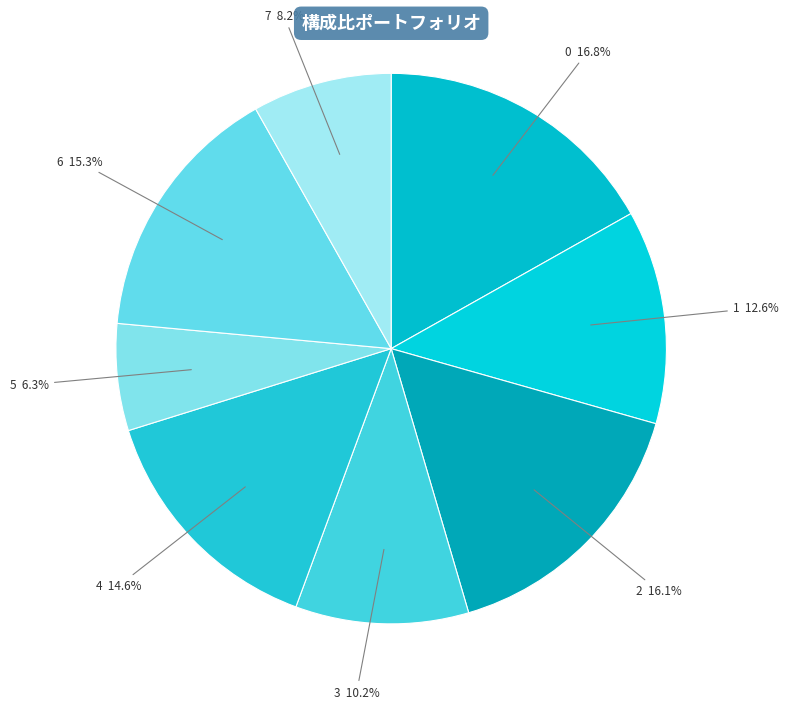

To the nearest percent, what percentage of the pie is 6?

15%